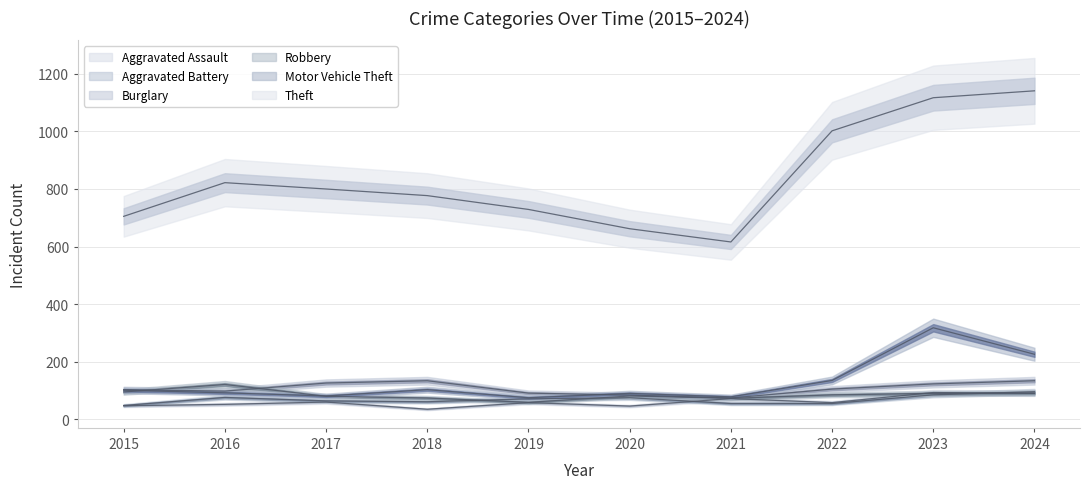

What is the maximum value shown in the chart?

1141